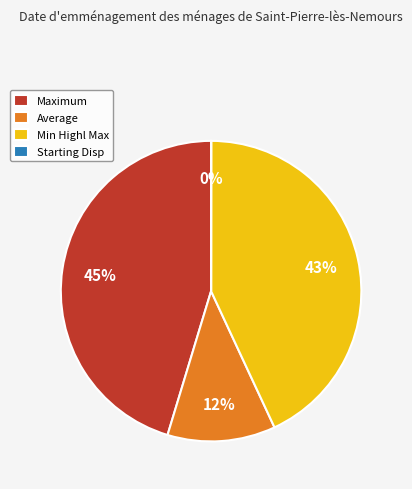

Does Maximum account for over 50% of the chart?

No